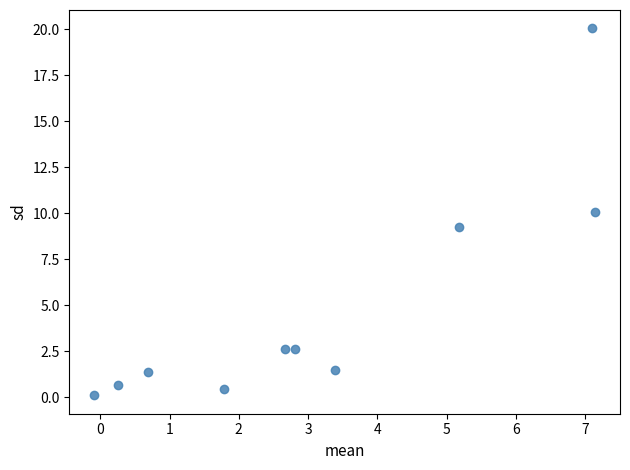

What is the range of Y values (max minus min)?

20.0